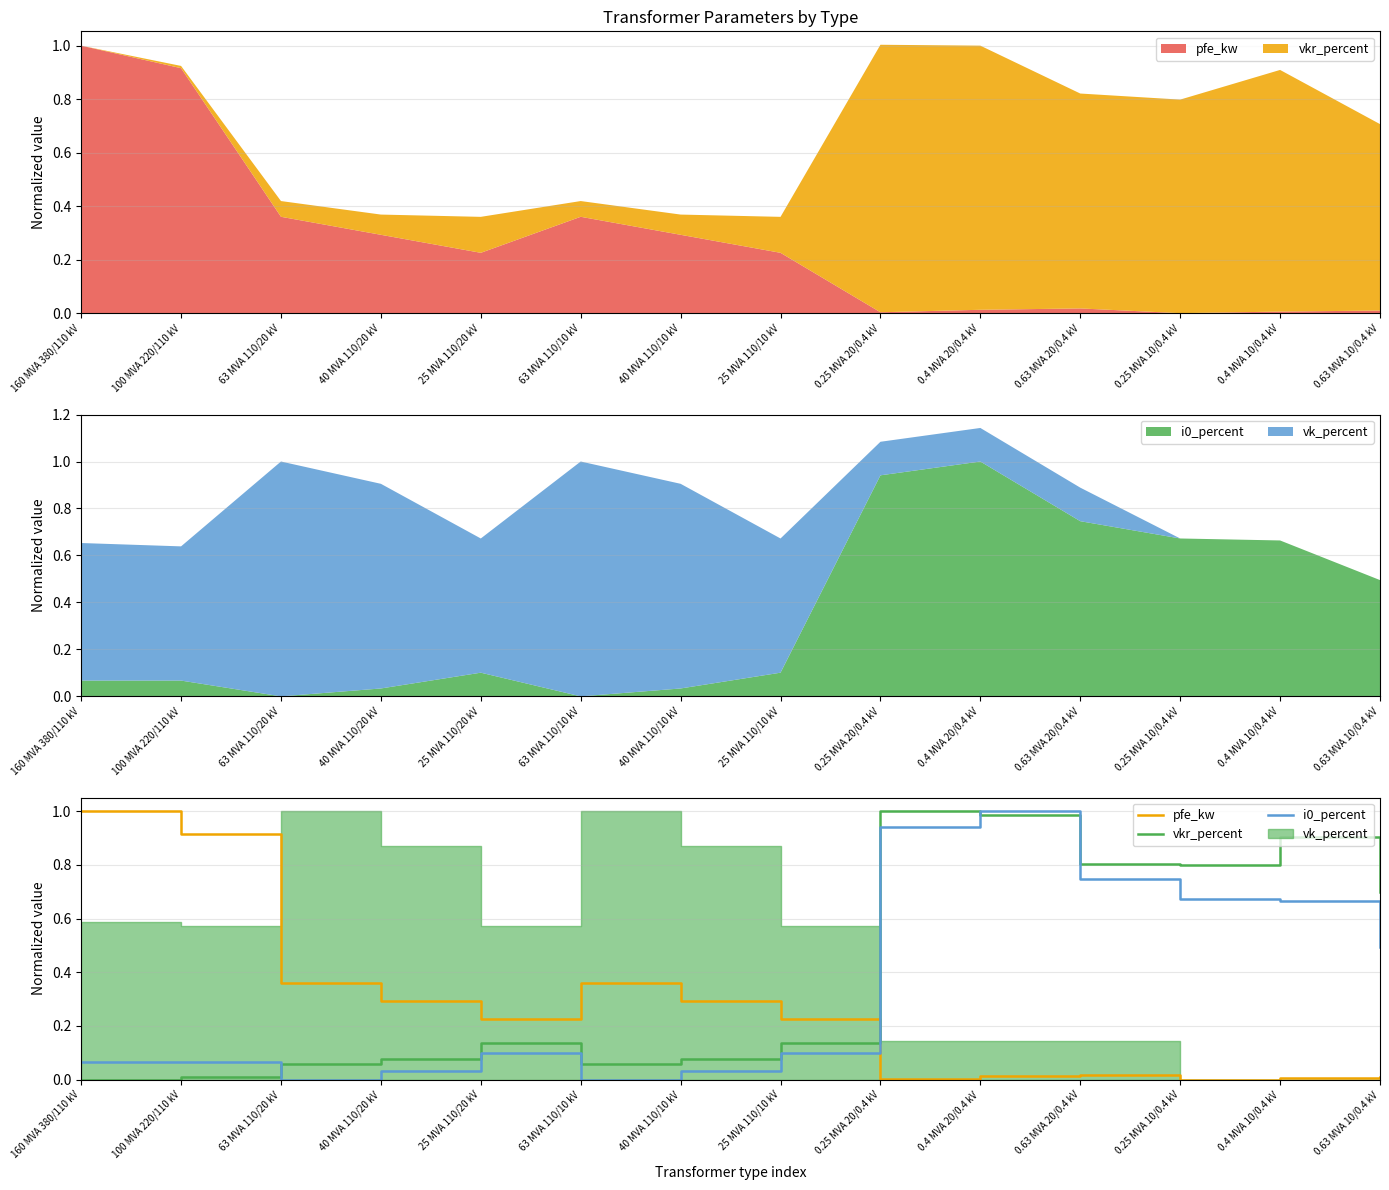

Is it true that vkr_percent equals 0.9 at 0.4 MVA 10/0.4 kV?

True